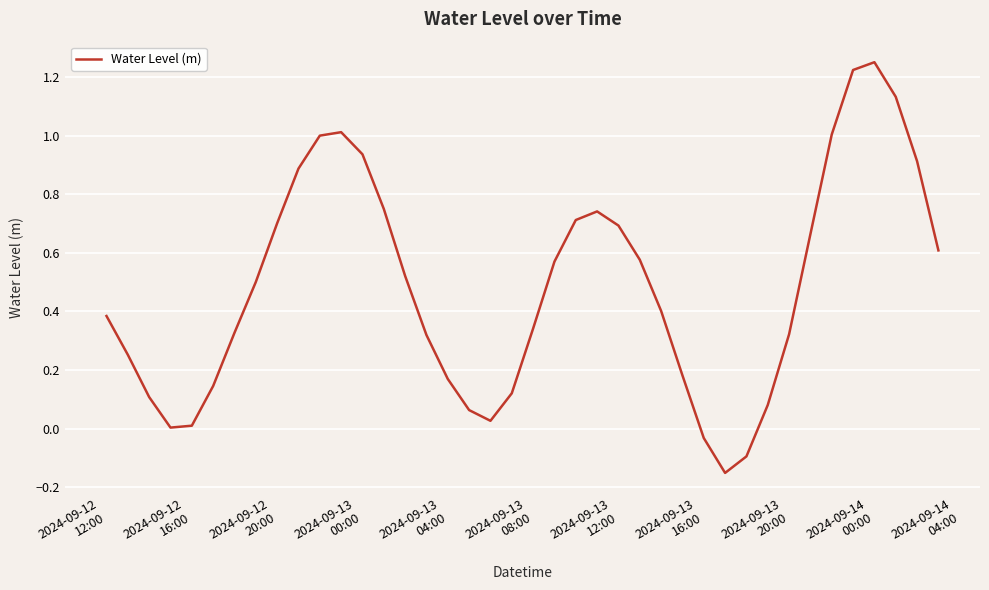

What is the difference between the maximum and minimum values?

1.4